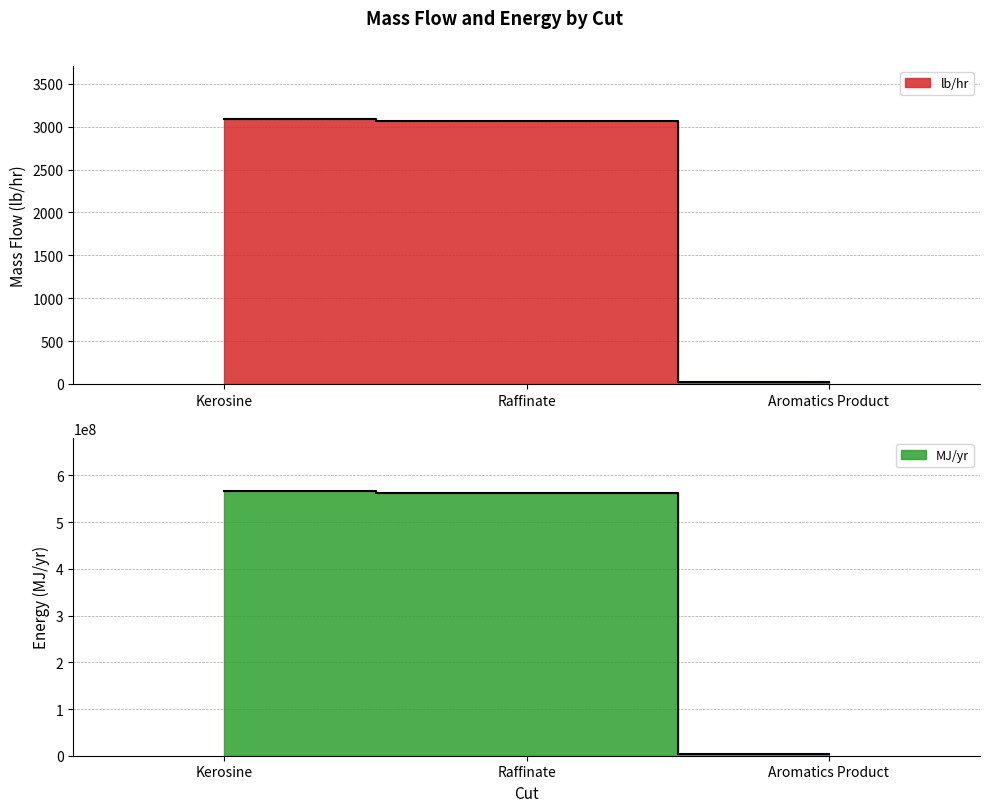

What is the greatest value displayed?

567070504.2